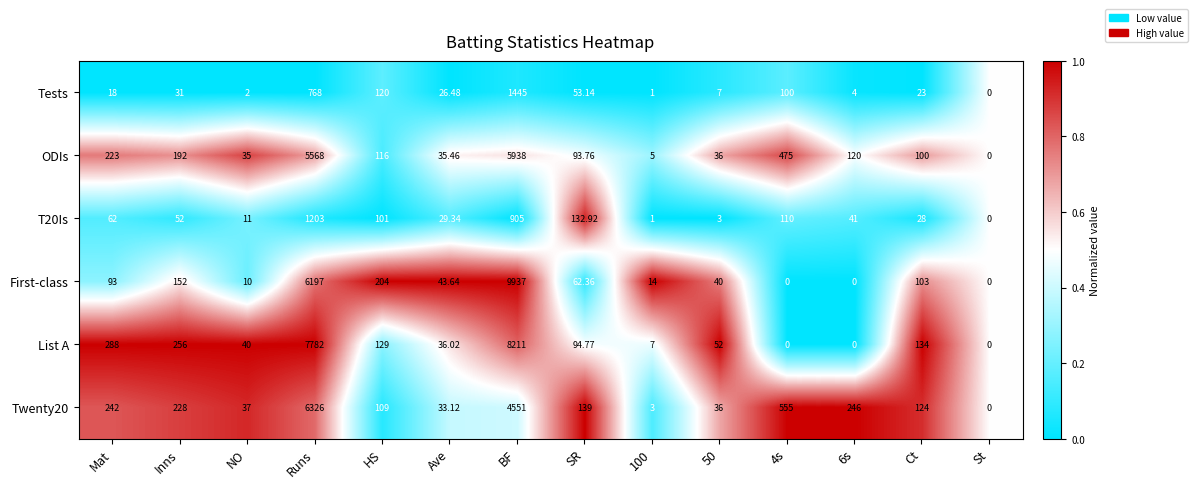

Where does the T20Is series first go above 52?

Mat